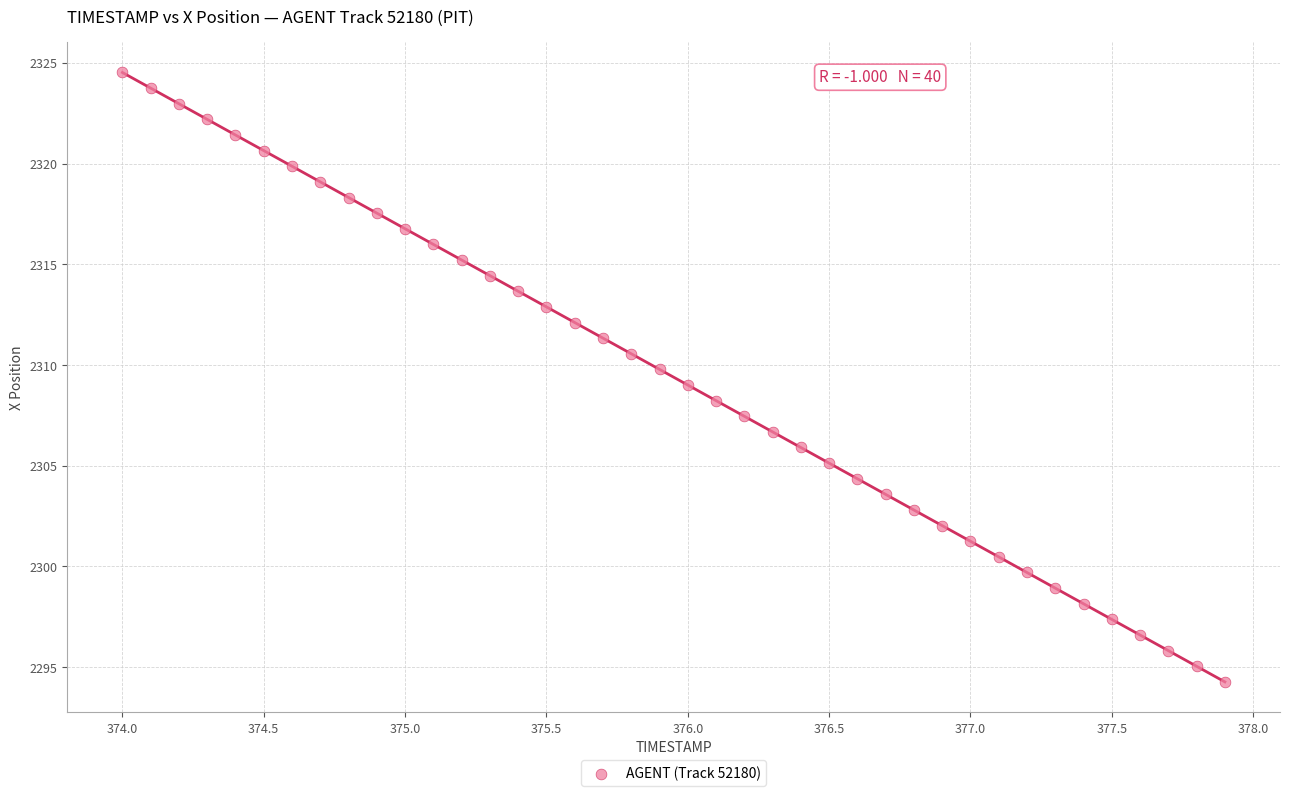

What is the range of Y values (max minus min)?

30.3